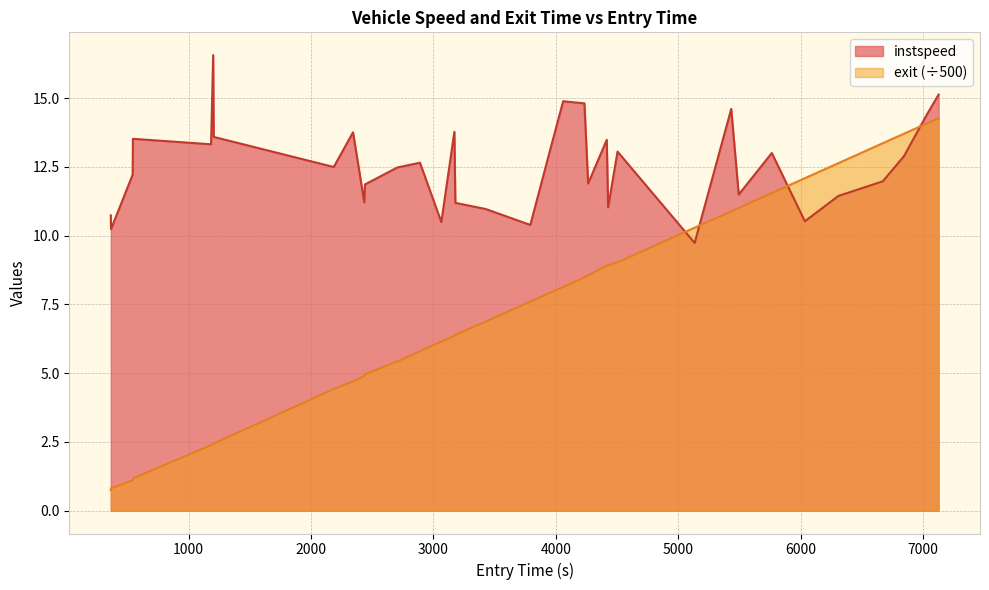

Which series has the widest spread of values?

exit (÷500)